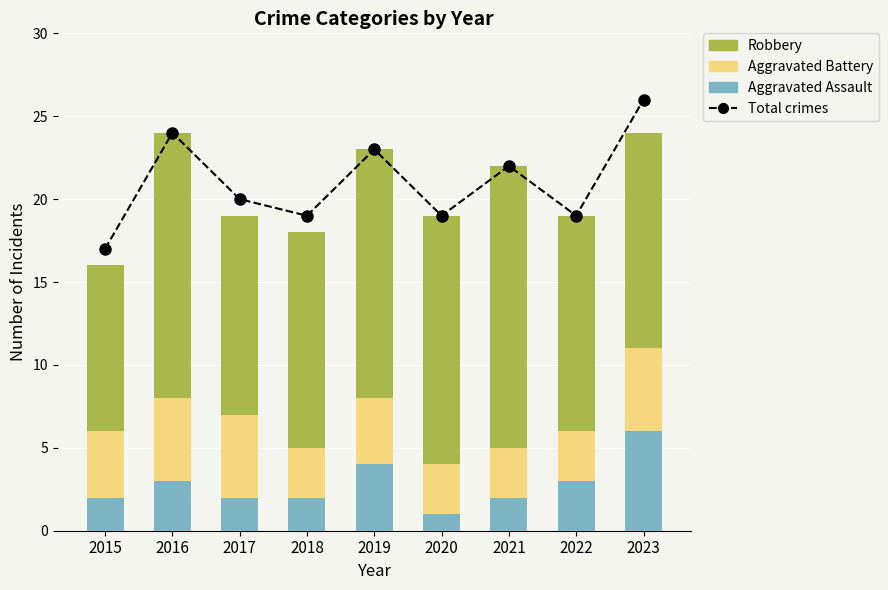

At which category is the sum across all series the highest?

2023